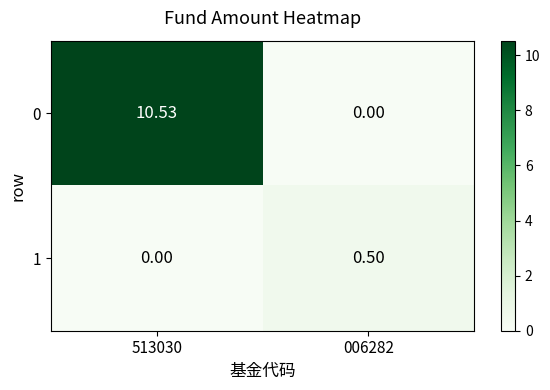

Is the value of 0 at 513030 greater than the value of 1 at 006282?

Yes